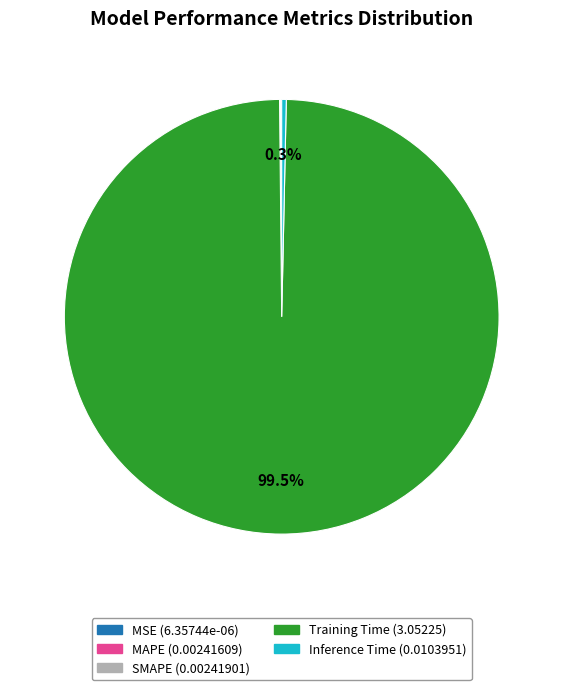

Is there a majority slice in this chart?

Yes